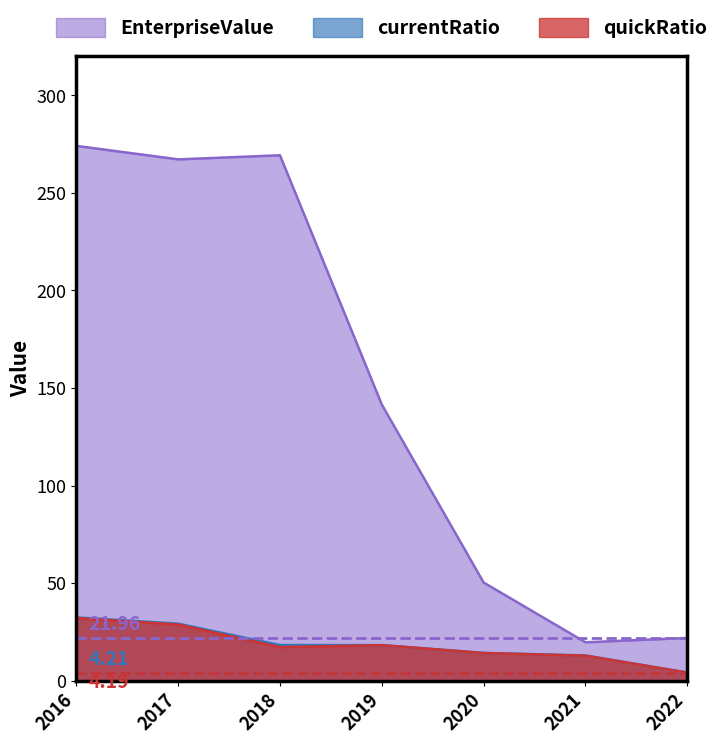

True or false: quickRatio has more than 0 points higher than both neighbors.

True